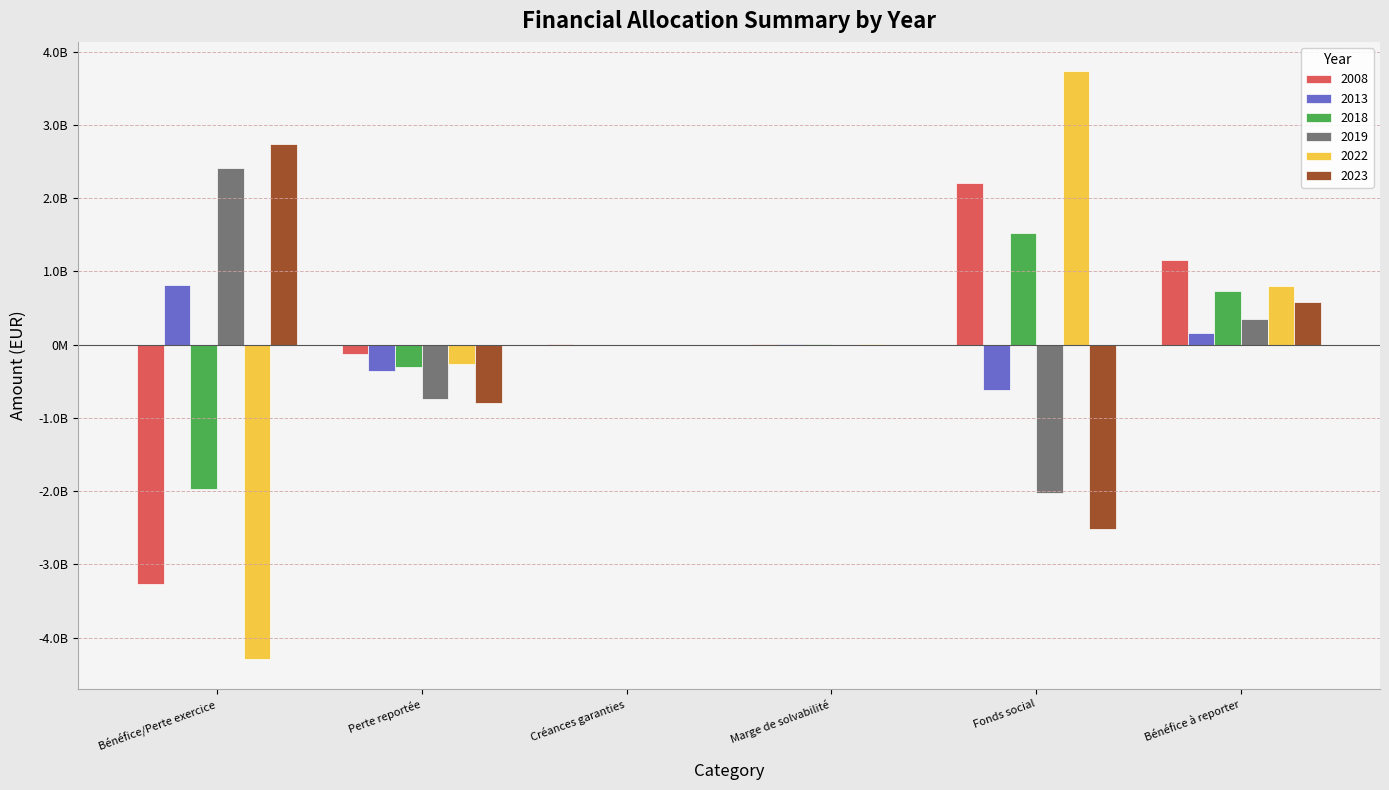

What is the difference between the second highest and minimum values in the 2022 series?

5100816732.1